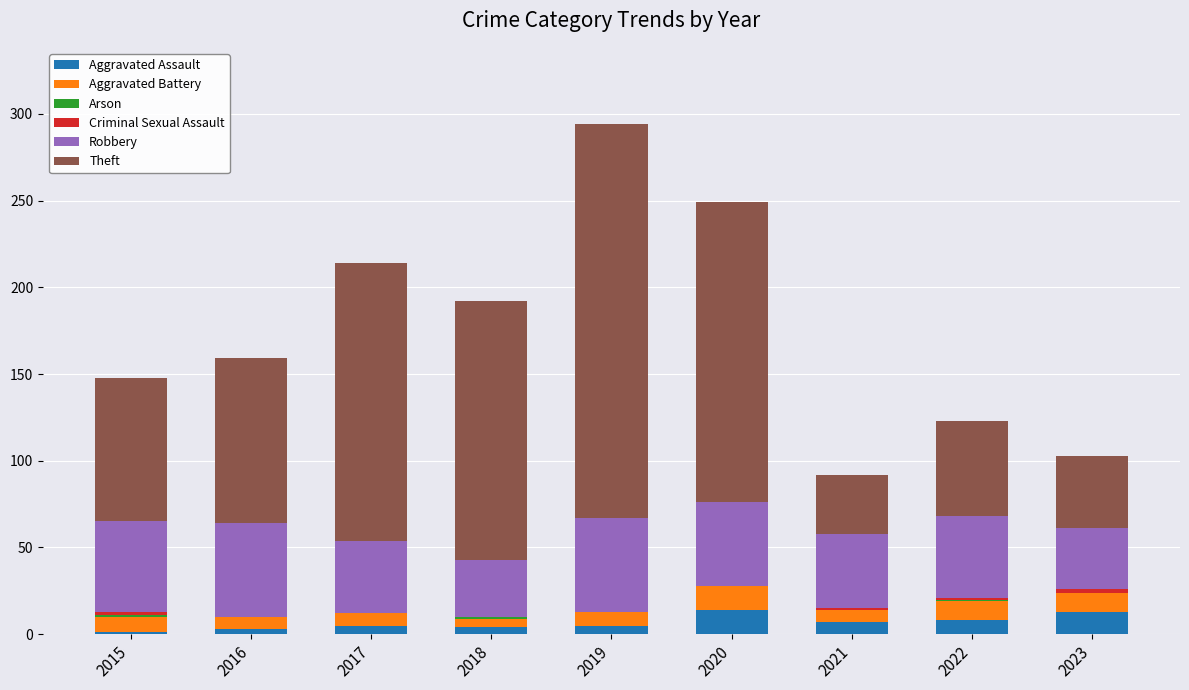

What is the maximum value for Aggravated Assault?

14